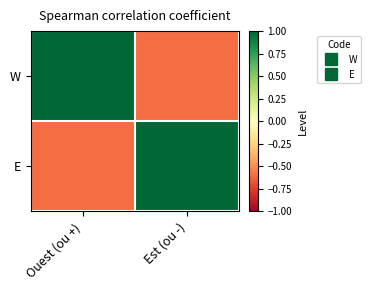

What is the total value across all series at Est (ou -)?

0.4